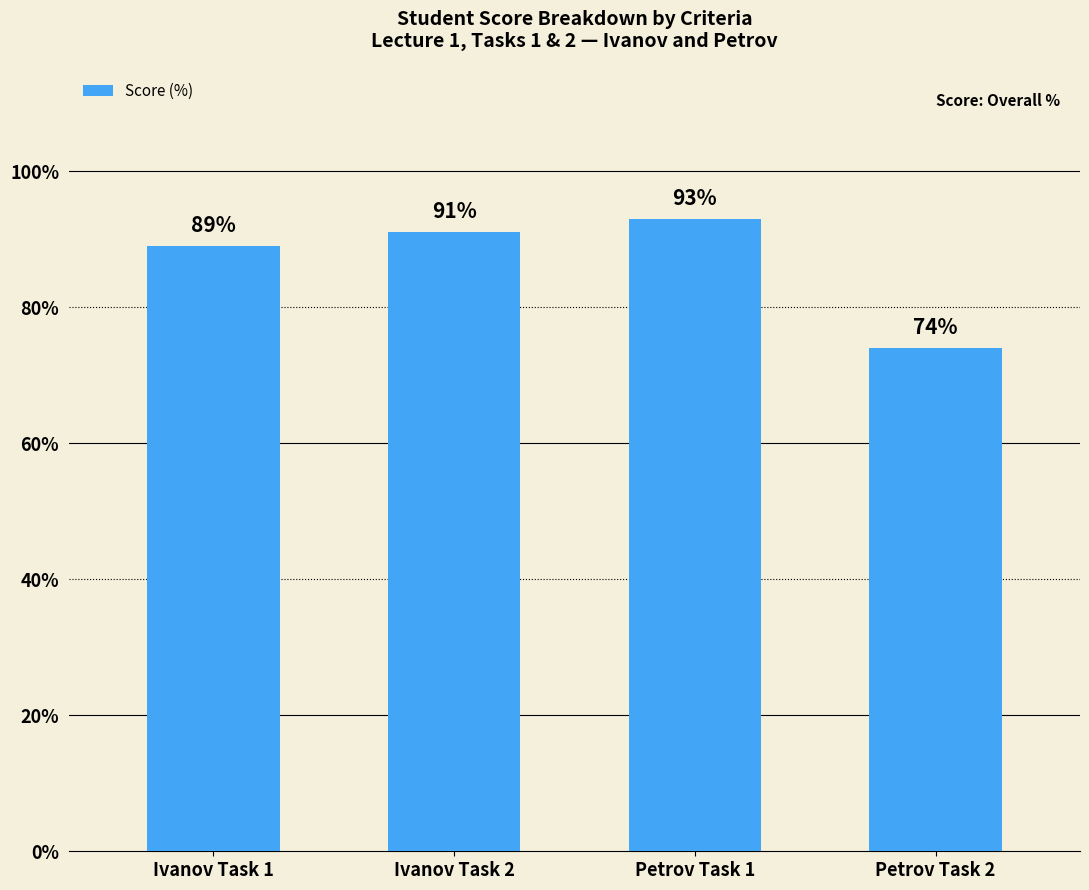

What position from the left is Ivanov Task 2?

2